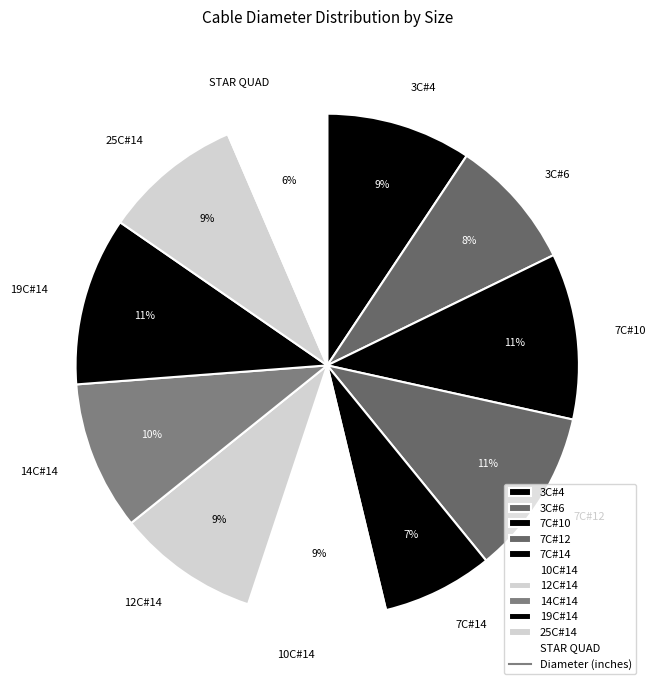

Is it true that 12C#14 is 9% of the pie?

True